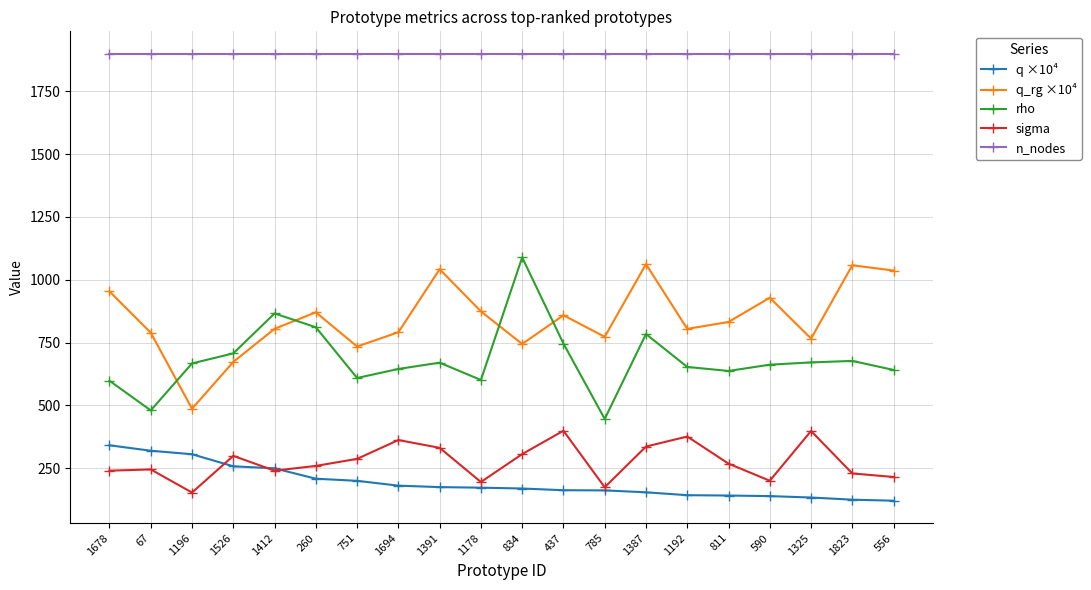

What is the spread (max minus min) of values at 785?

1738.4